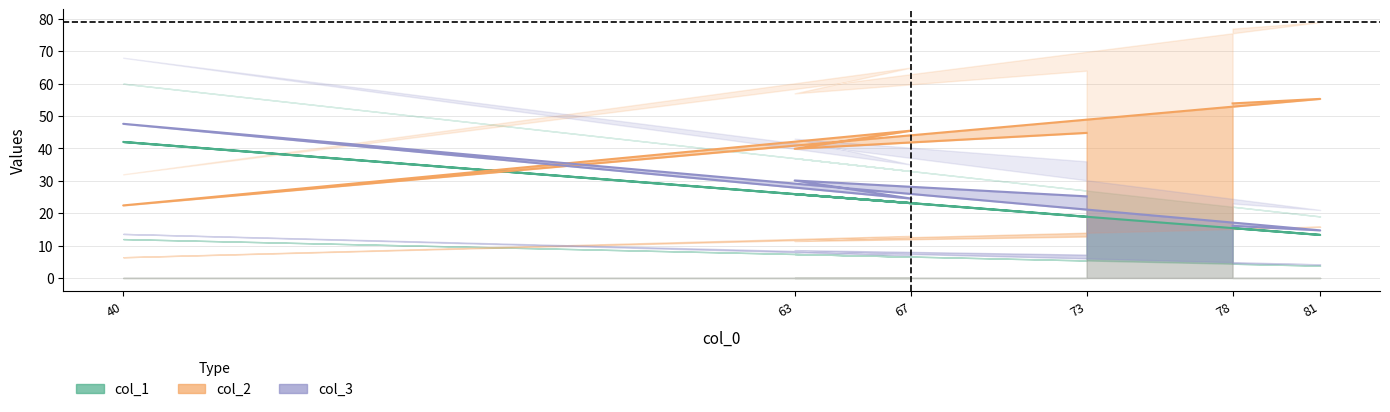

How many times do col_2 and col_1 cross each other?

2